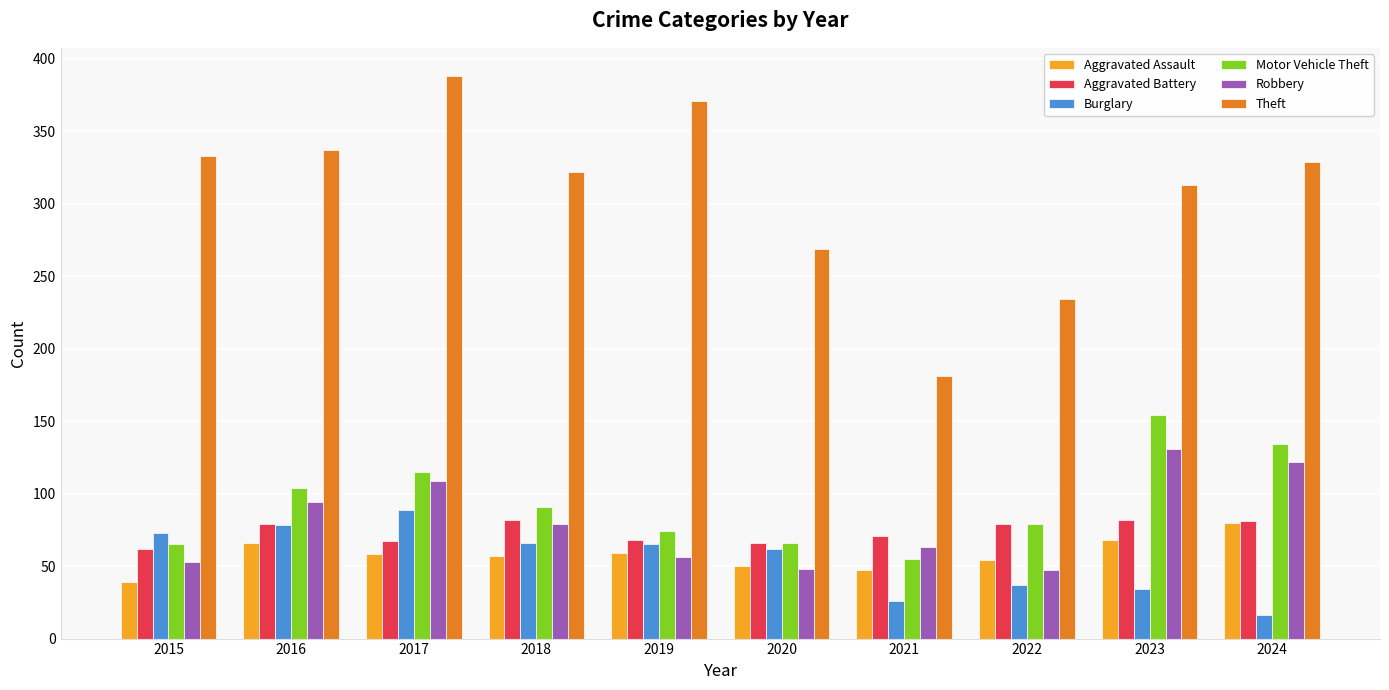

What is the value of the Motor Vehicle Theft bar at the 4th from the left?

91